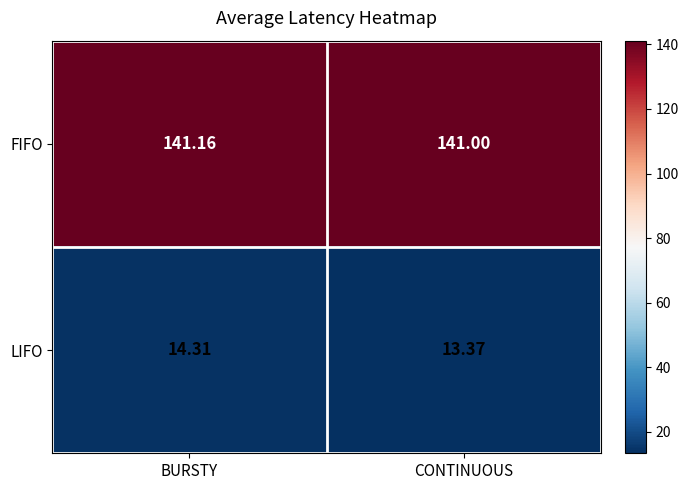

Which series has the largest total across all categories?

FIFO